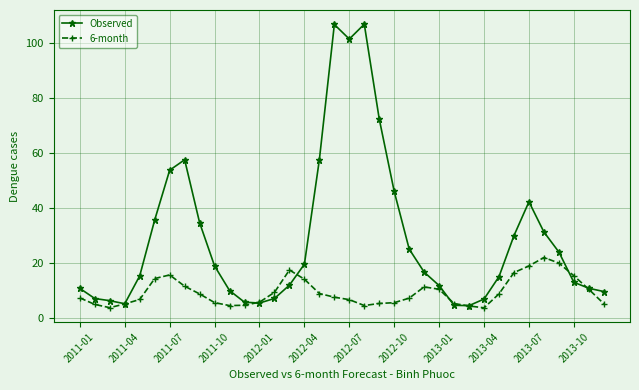

Which series has the largest total across all categories?

Observed